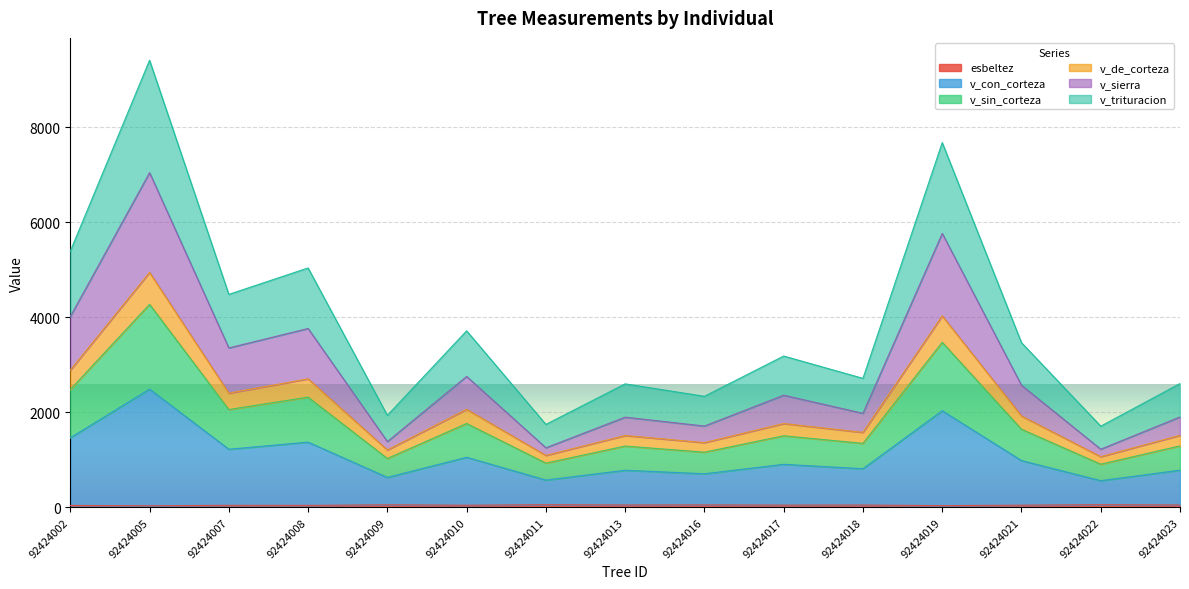

At which category is the sum across all series the highest?

92424005